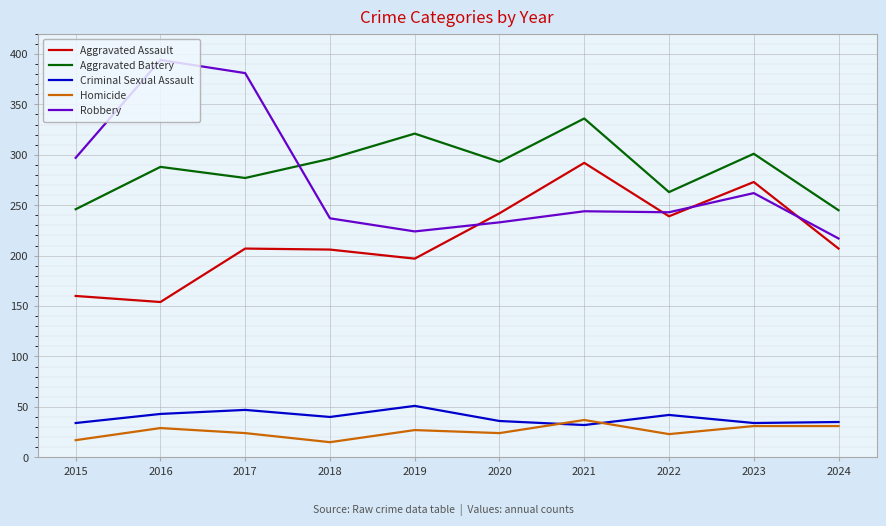

Which series changed the most between 2023 and 2024?

Aggravated Assault